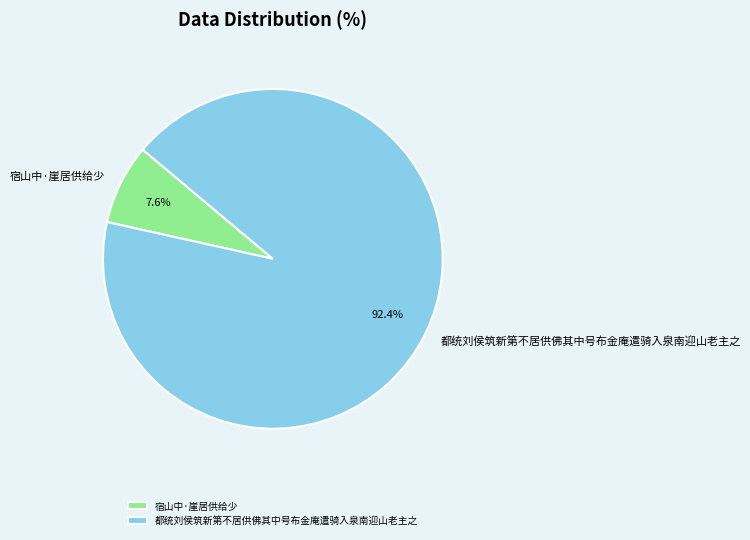

To the nearest percent, what is the average slice percentage?

50%